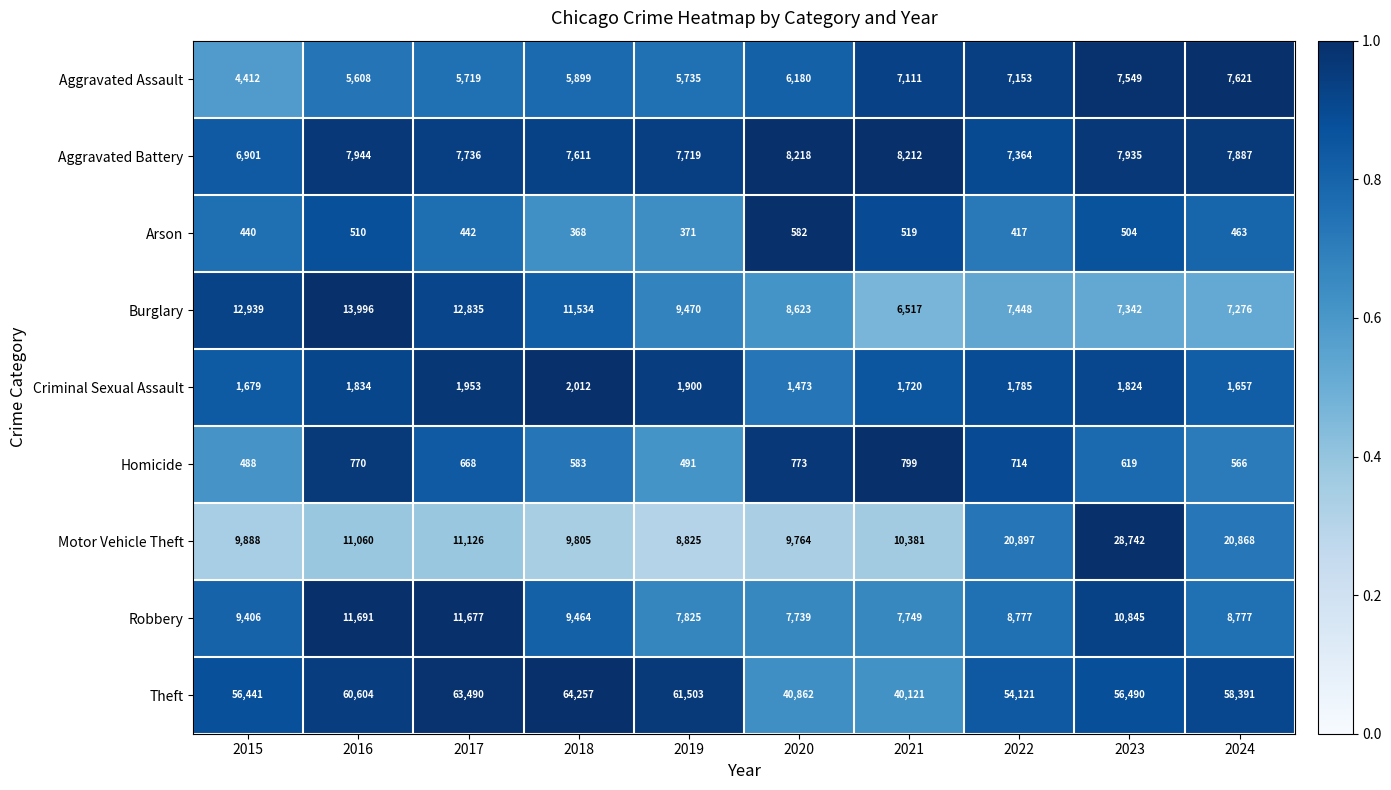

At which category is the sum across all series the highest?

2023